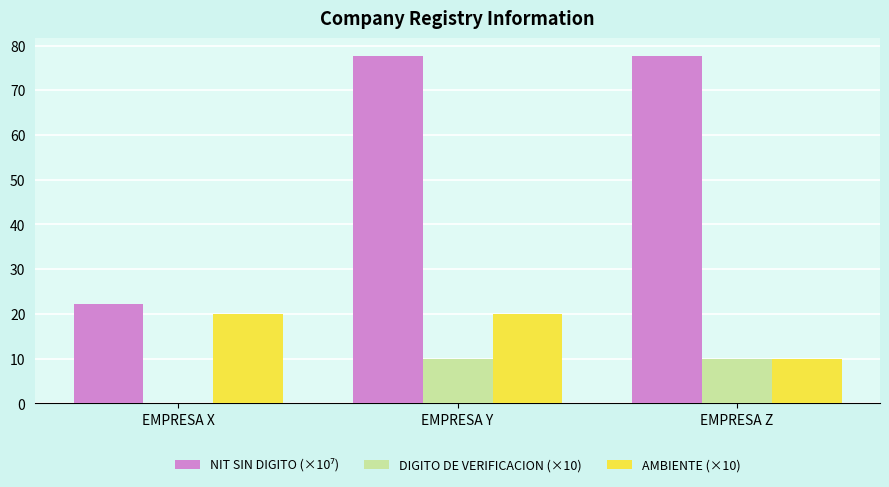

How many groups of bars are there?

3